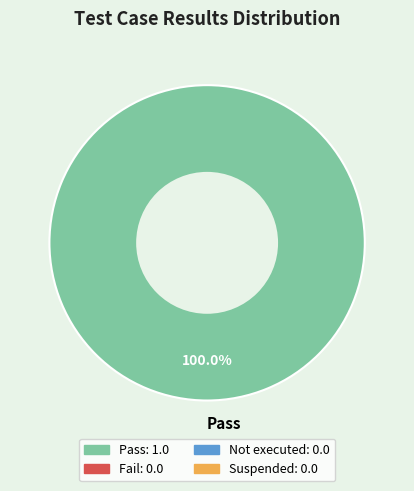

Rank the categories by value from highest to lowest.

Pass